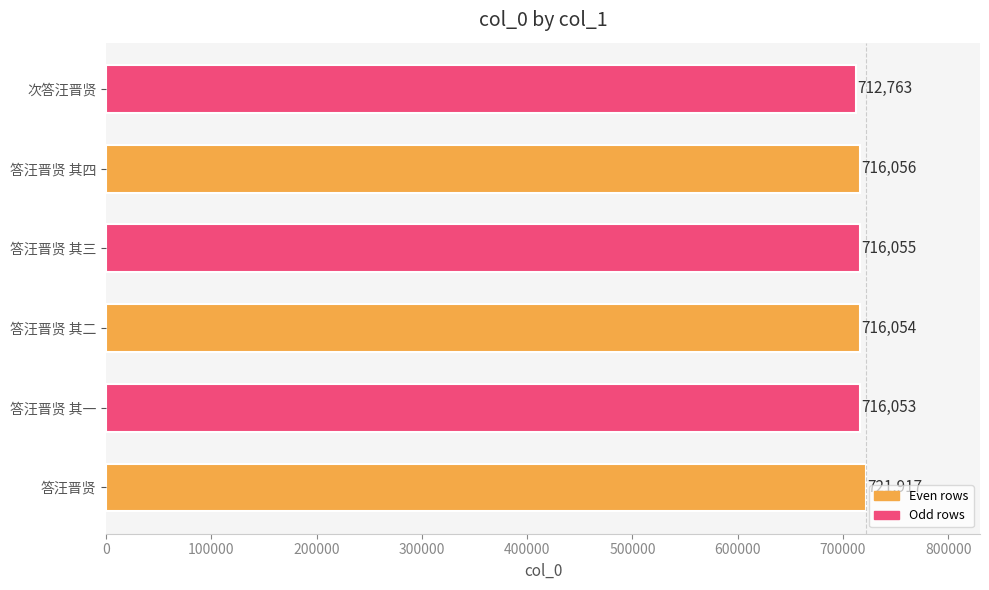

Approximately how many times larger is the value at 答汪晋贤 其四 compared to 答汪晋贤 其一?

1.0